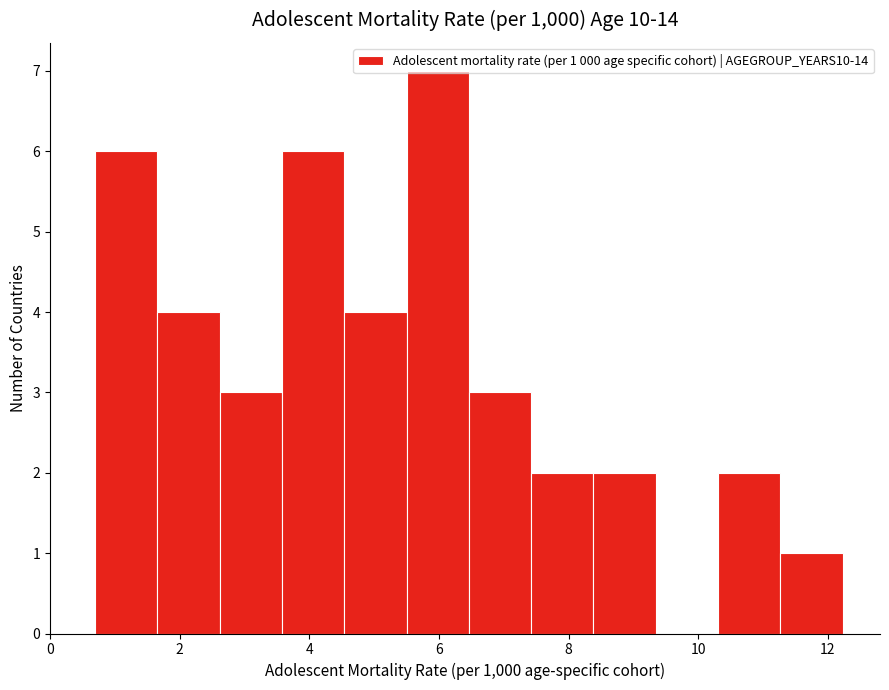

Which range on the x-axis has the tallest bar?

5.4 to 6.4